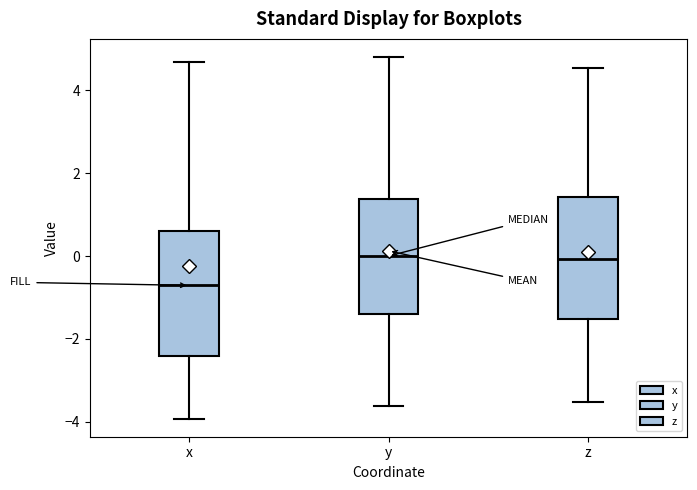

Where is the upper edge of the box for z on the y-axis? The values are not printed on the chart, so give them approximately, as read against the axis.

1.4